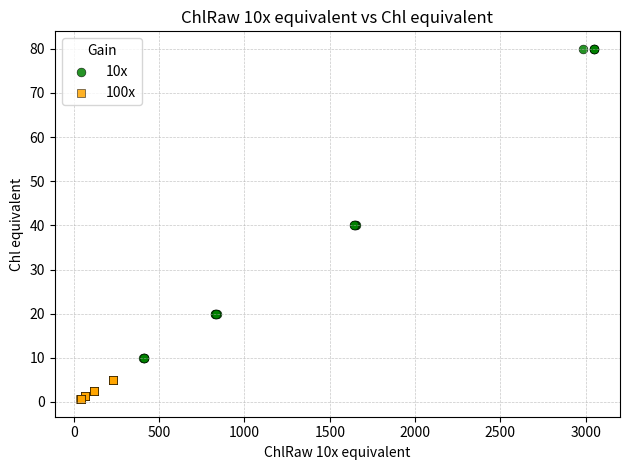

Which series contains the highest Y value?

10x